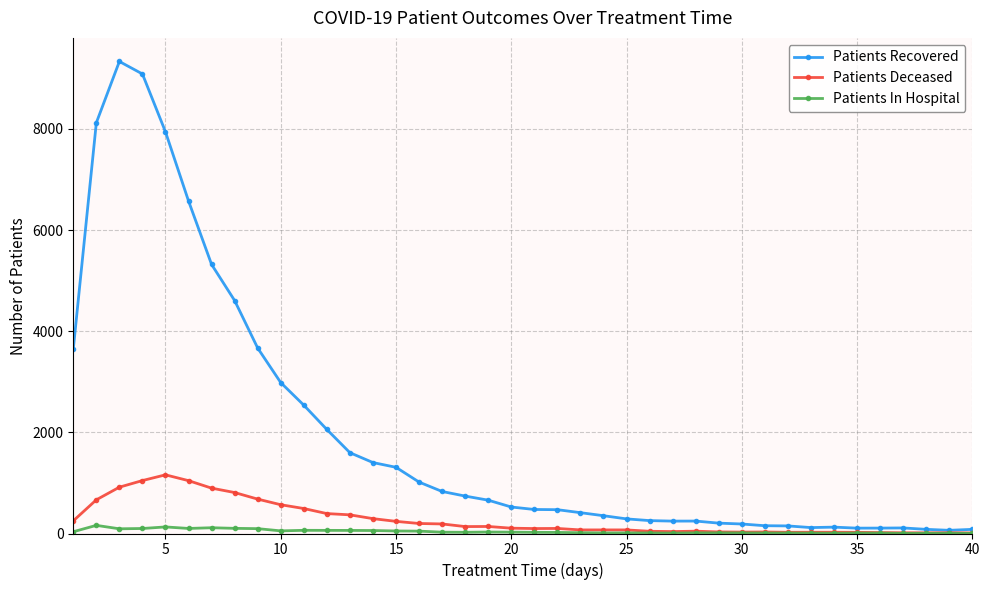

True or false: Patients Deceased has more than 0 points higher than both neighbors.

True